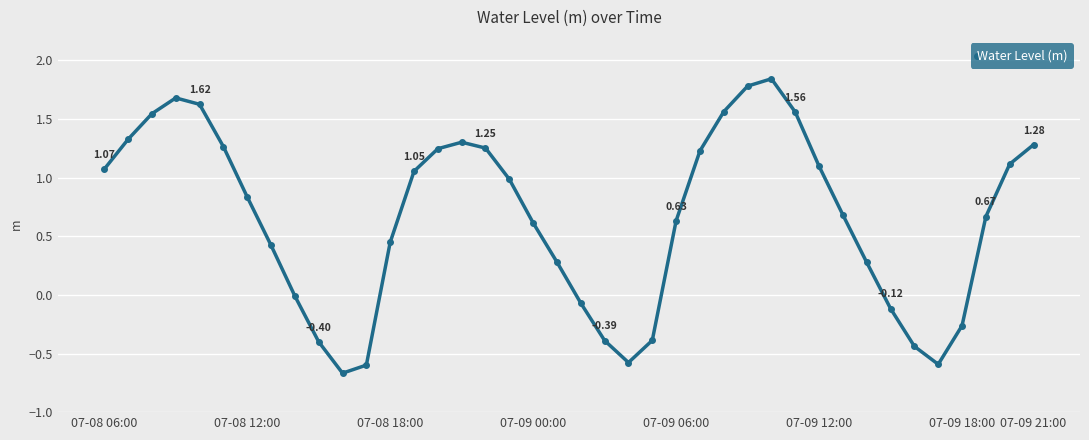

How many interior local valleys (lower than both neighbors) does the data have?

3